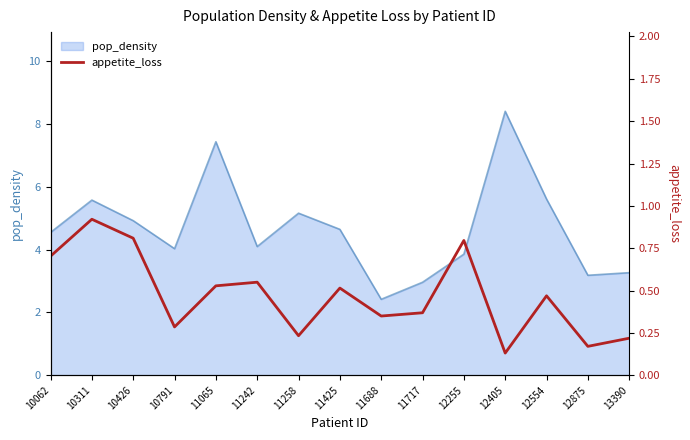

What is the difference between the maximum and minimum values?

0.8